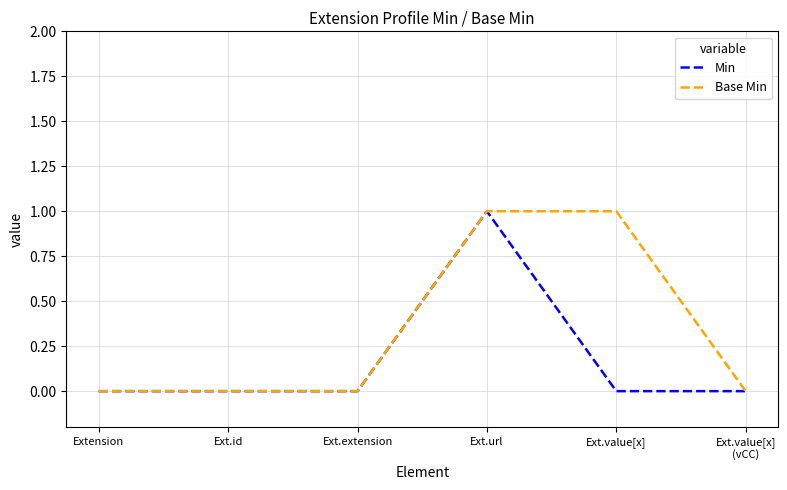

At which category is the sum across all series the highest?

Ext.url